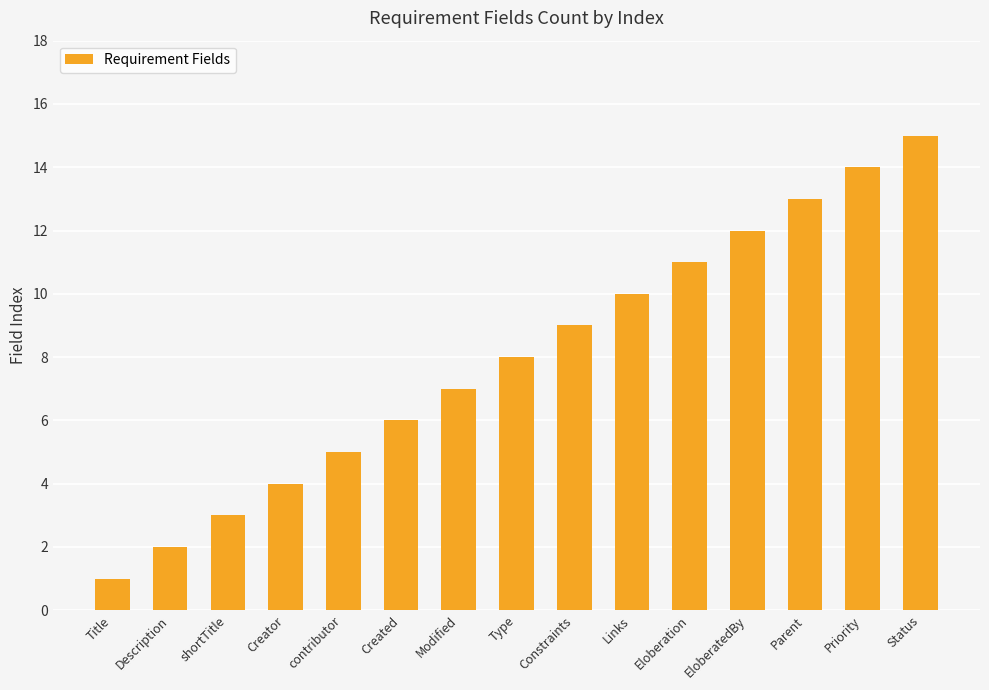

Reading left to right, extract all data points from this chart.

1	2	3	4	5	6	7	8	9	10	11	12	13	14	15